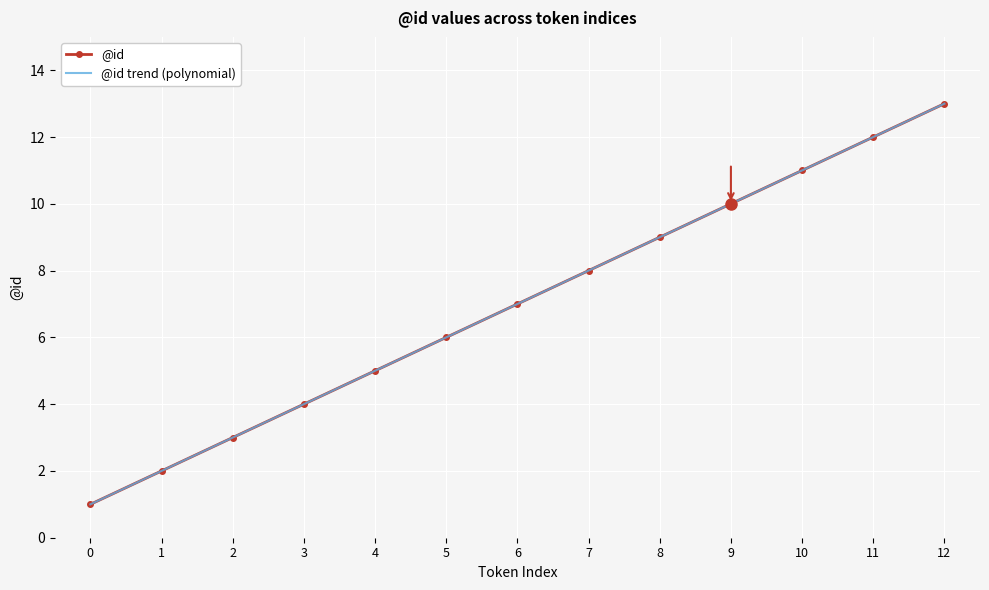

At which label does @id reach its peak?

12